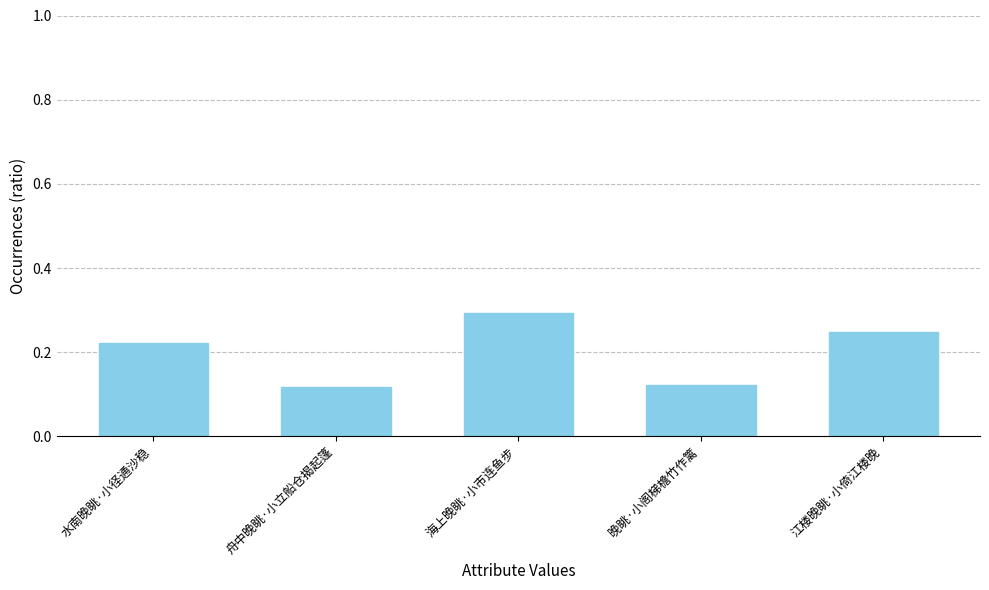

What is the label of the 1st bar from the right?

江楼晚眺·小倚江楼晚